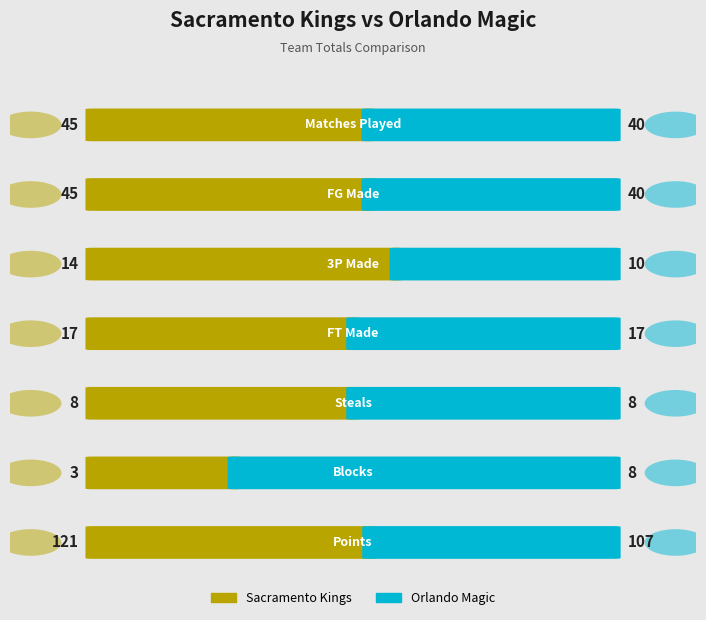

How many groups of bars are there?

7